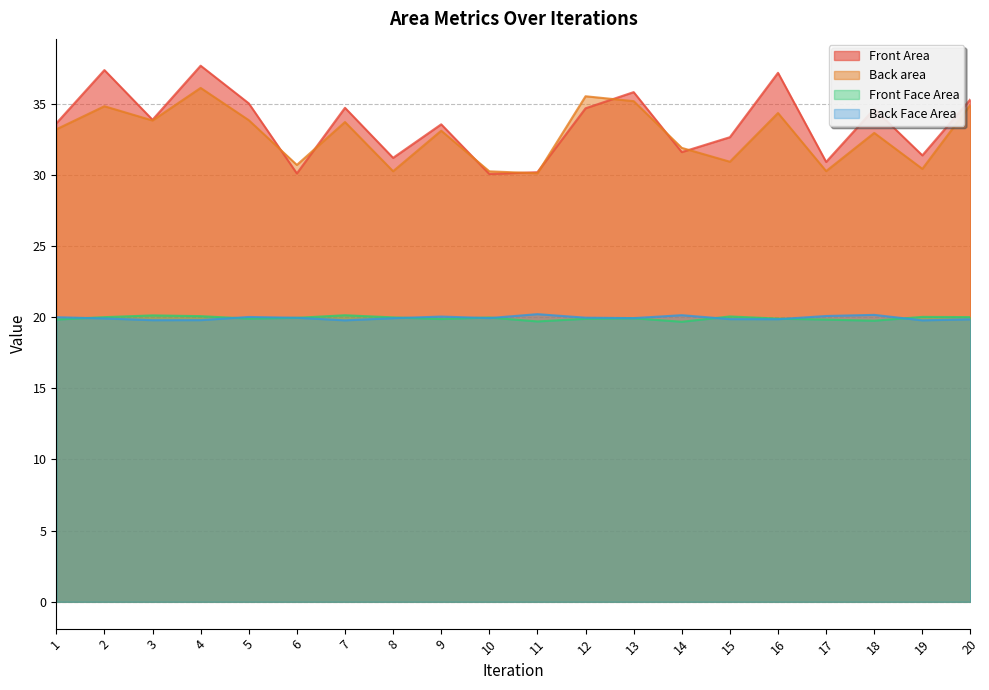

What is the value of the Front Area point at the 1st from the left?

33.6